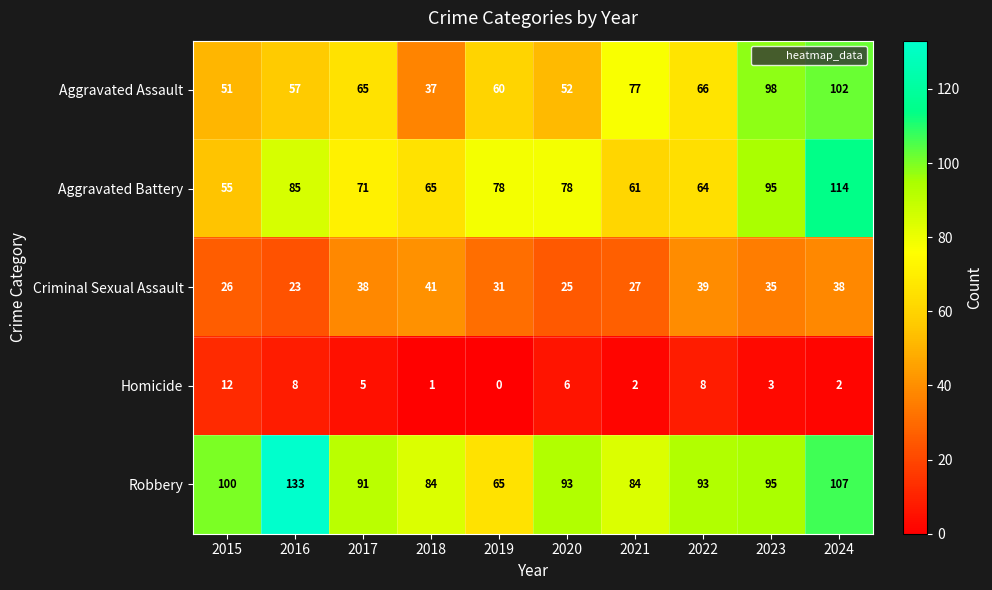

Which category has the highest value in the Homicide series?

2015